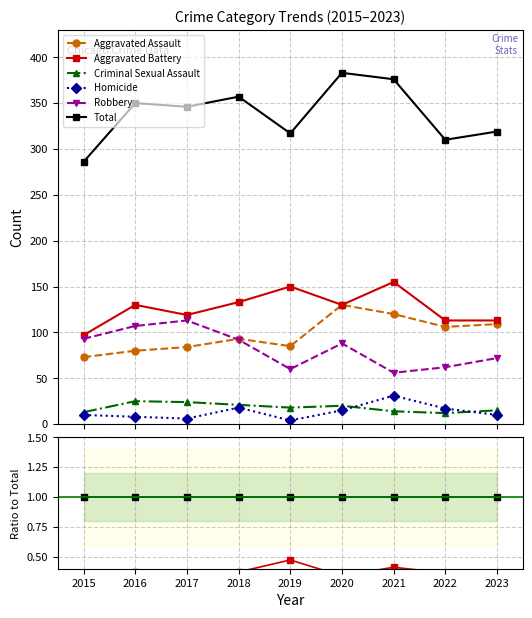

Is this an area chart (filled region under the line)?

No